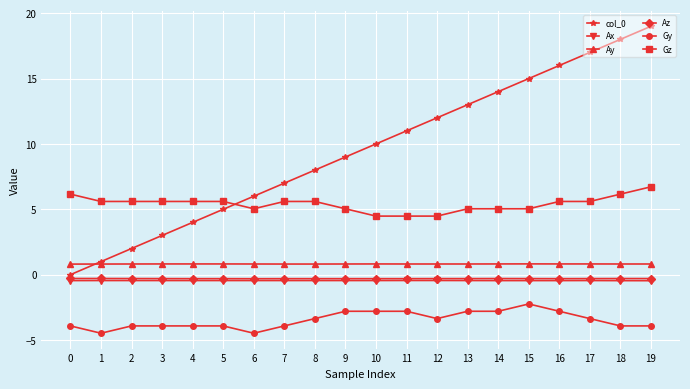

What is the lowest value of the Ax series?

-0.5